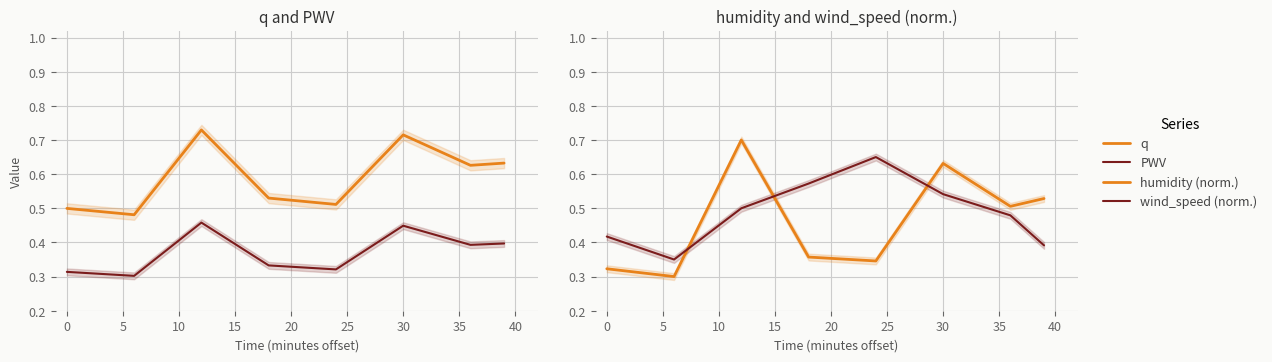

Between −5 and 30, which series saw the biggest shift?

humidity (norm.)